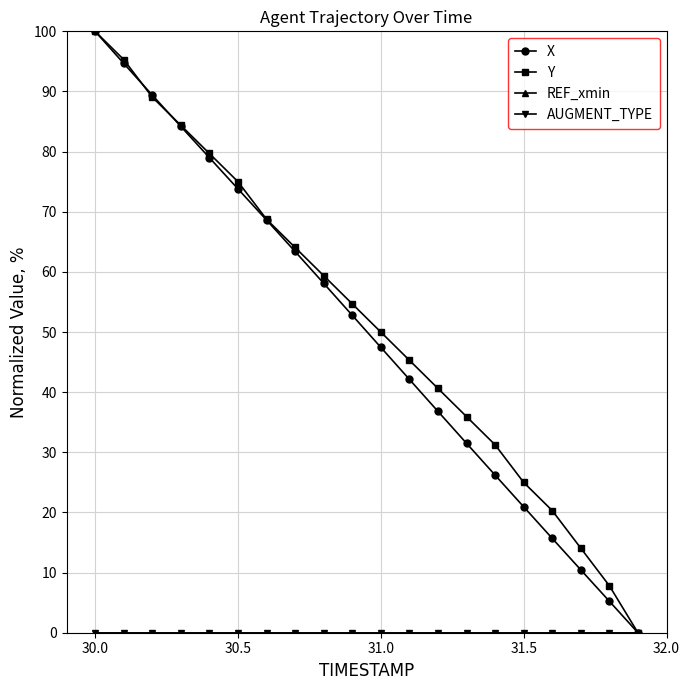

Which series has the widest spread of values?

X